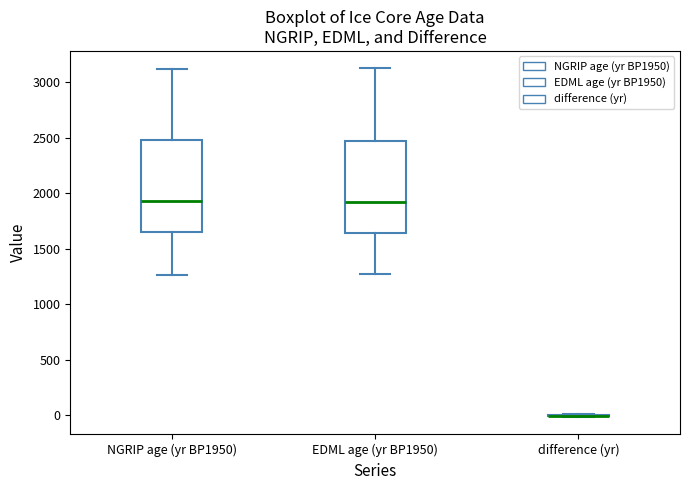

Where is the lower edge of the box for EDML age (yr BP1950) on the y-axis? The values are not printed on the chart, so give them approximately, as read against the axis.

1650